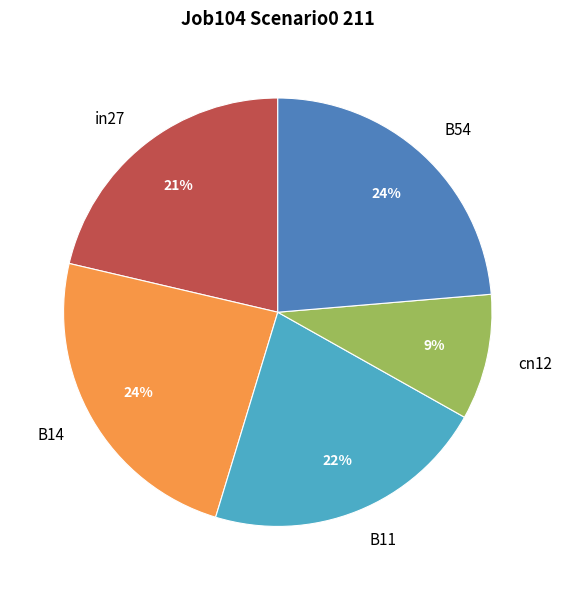

What percentage is the cn12 slice, to the nearest percent?

9%